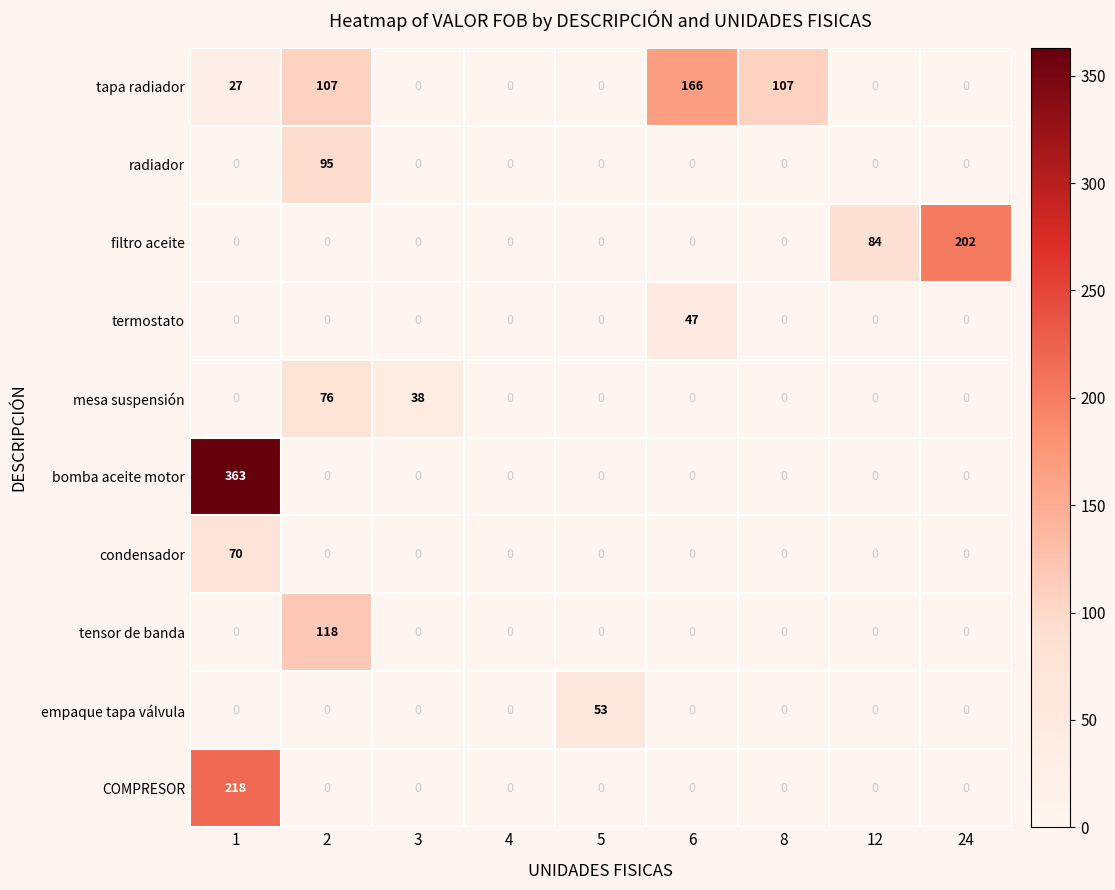

Between 2 and 8, which series saw the biggest shift?

tensor de banda